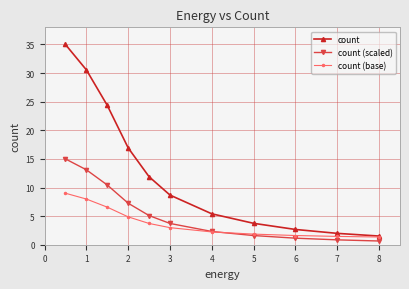

True or false: count (scaled) and count cross at least once.

False